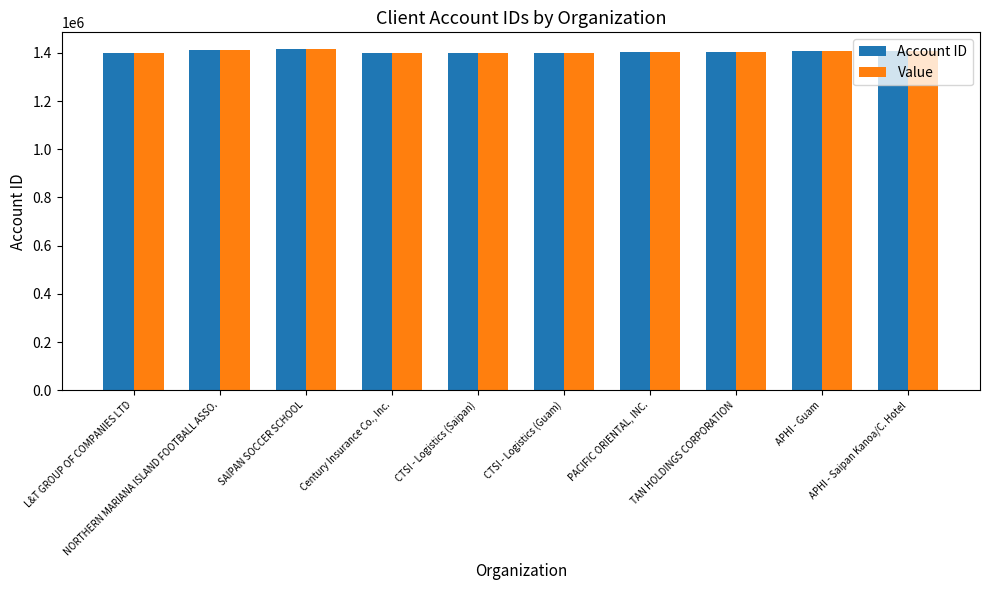

What is the average value of the Account ID series?

1405408